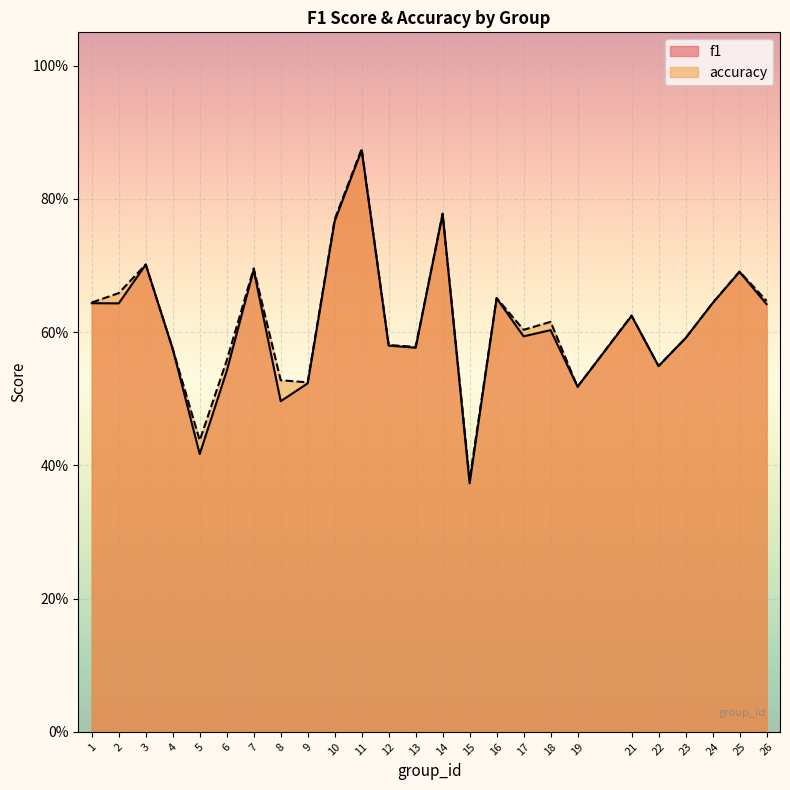

What is the value of the f1 point at the 22nd from the left?

0.6